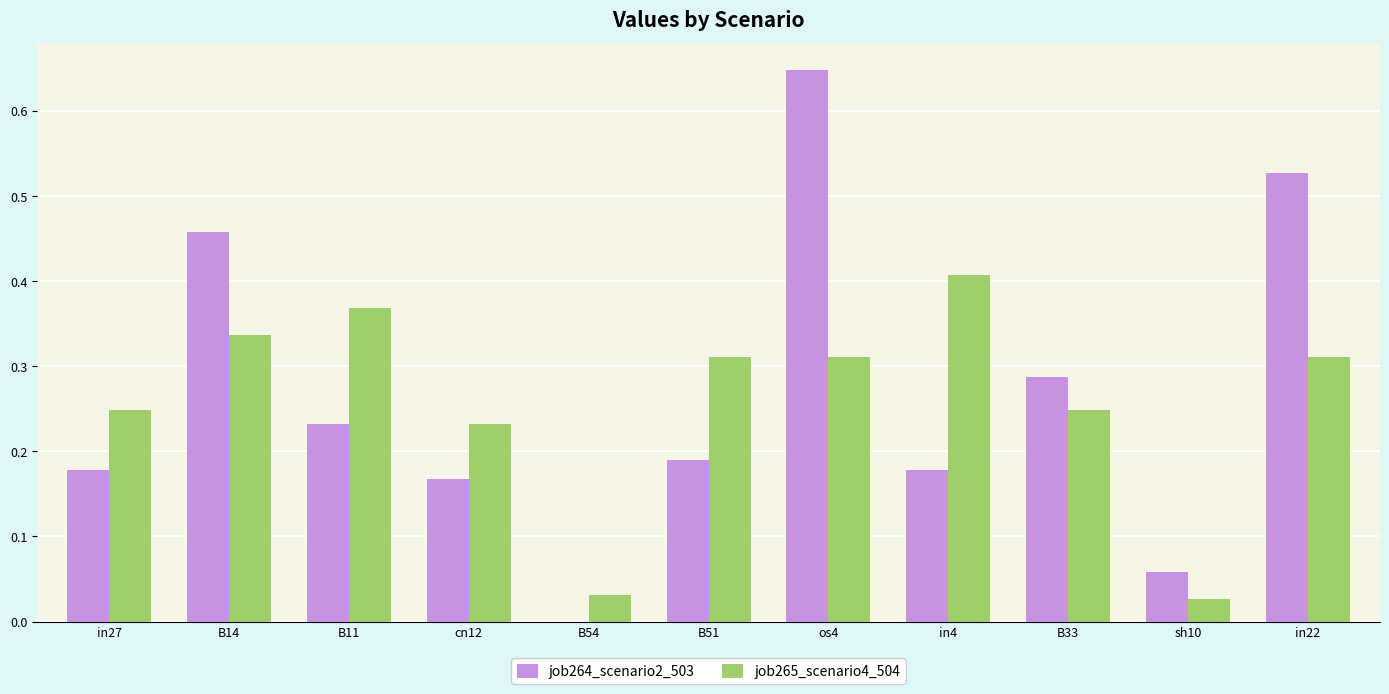

Which series has the largest total across all categories?

job264_scenario2_503